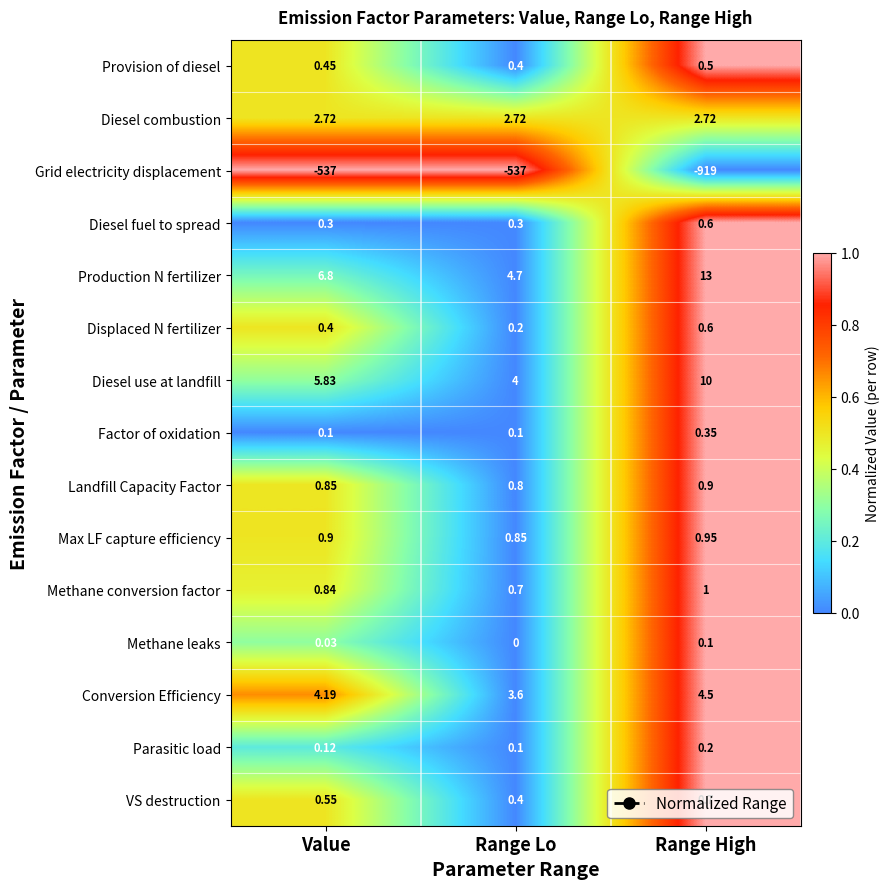

Where is Diesel use at landfill nearest to the value 7?

Value